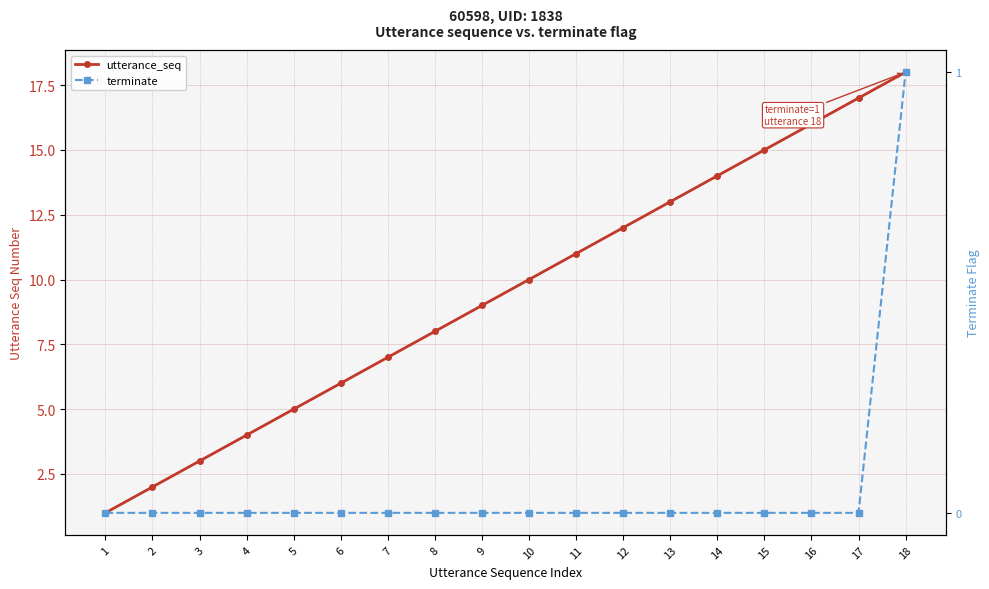

What is the difference between the maximum and minimum values in the terminate series?

1